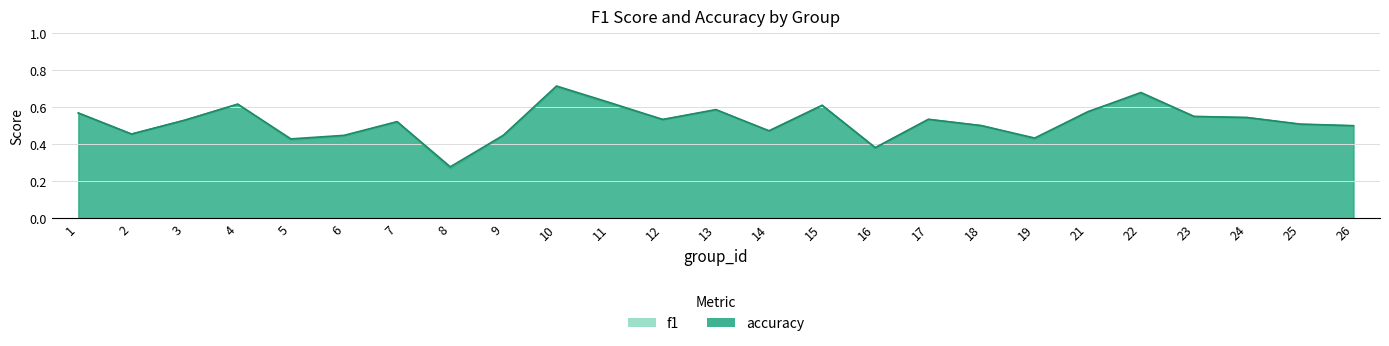

At how many categories does at least one series exceed 0?

25